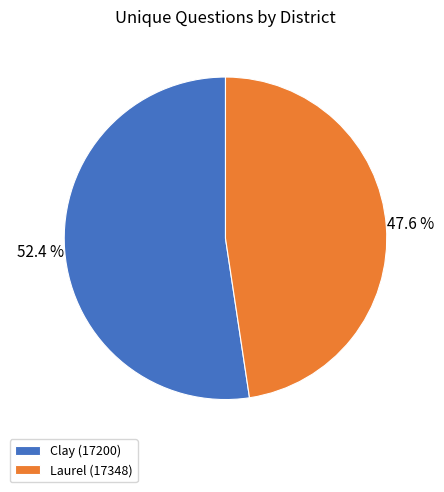

What percentage is the Clay (17200) slice, to the nearest percent?

52%